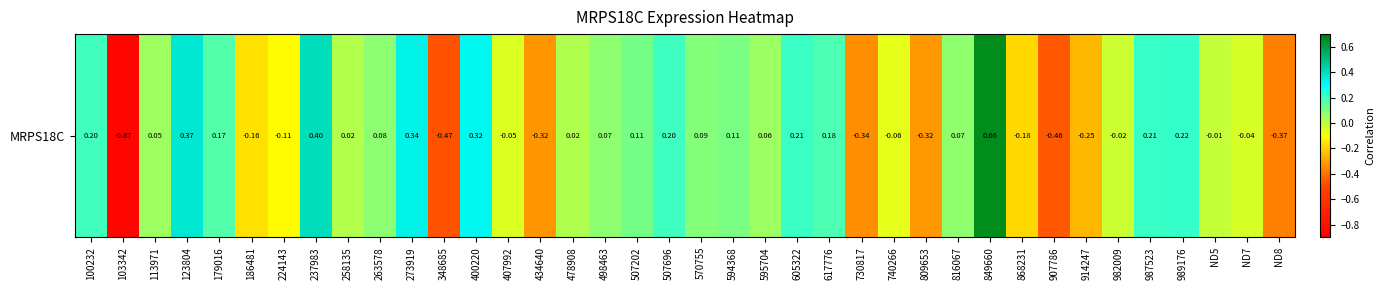

Reading left to right, extract all data points from this chart.

0.2	-0.9	0.1	0.4	0.2	-0.2	-0.1	0.4	0.0	0.1	0.3	-0.5	0.3	-0.0	-0.3	0.0	0.1	0.1	0.2	0.1	0.1	0.1	0.2	0.2	-0.3	-0.1	-0.3	0.1	0.7	-0.2	-0.5	-0.3	-0.0	0.2	0.2	-0.0	-0.0	-0.4